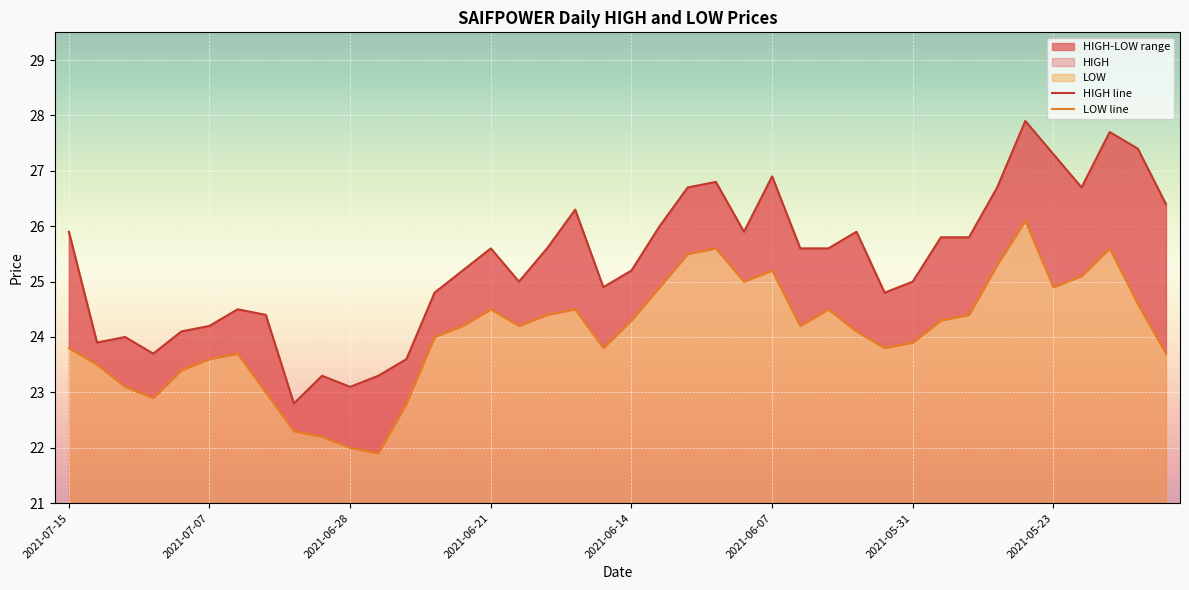

What is the difference between the highest and lowest values at 2021-06-06?

1.4